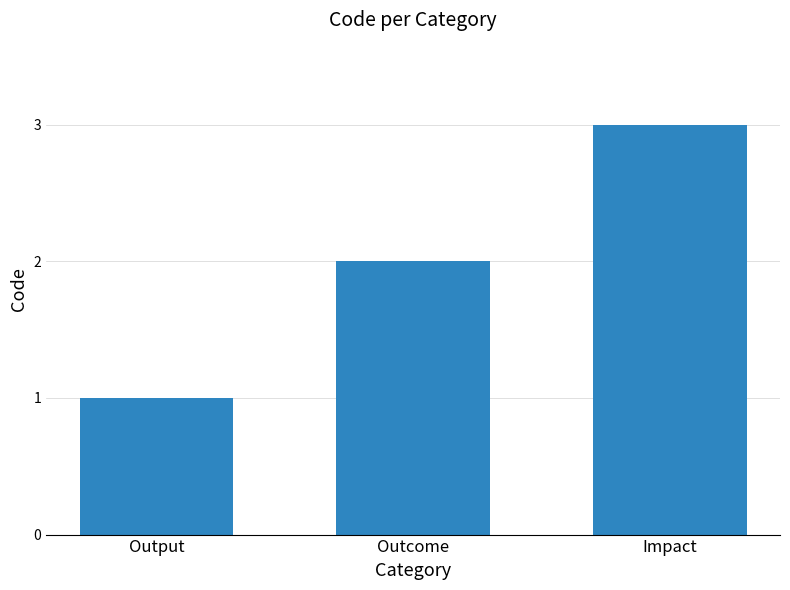

Rank the categories by value from lowest to highest.

Output, Outcome, Impact